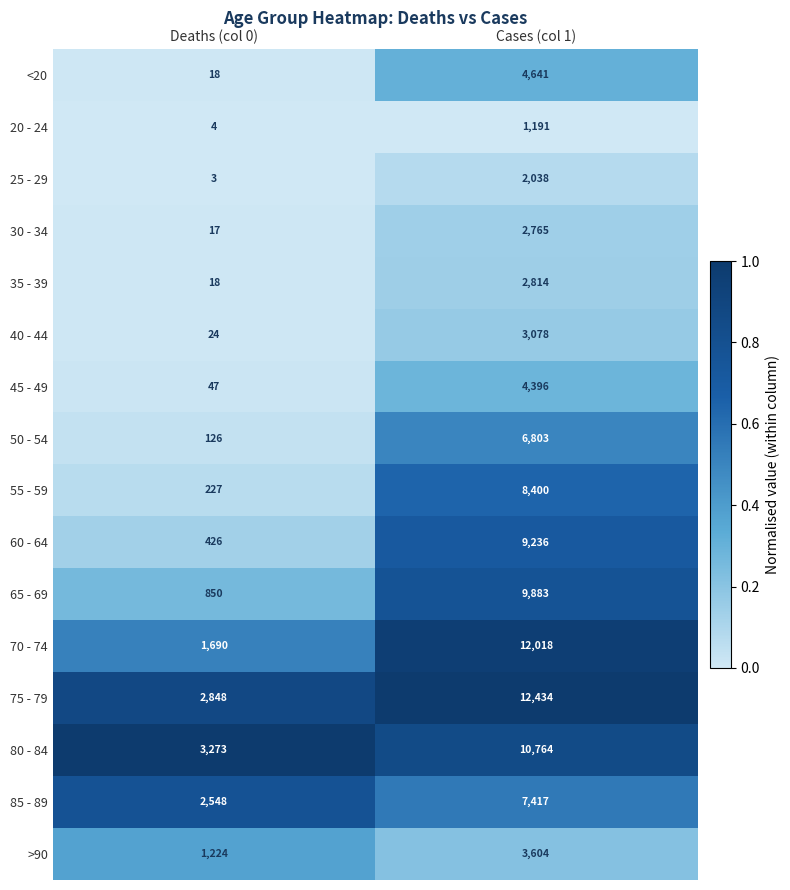

What is the average value of the 70 - 74 series?

6854